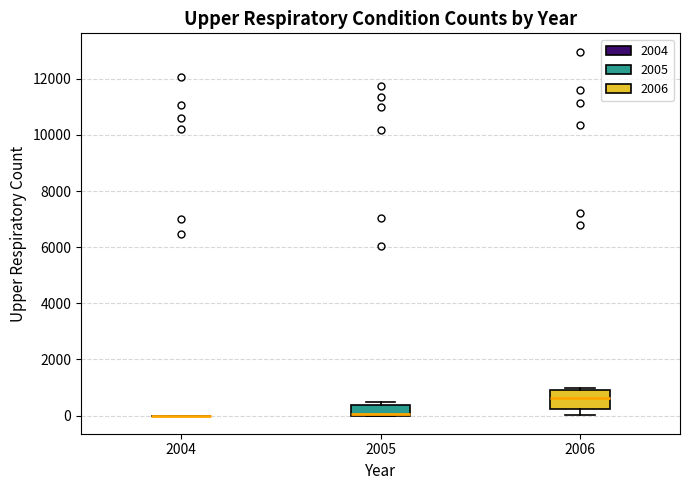

Which box is the tallest, from its lower edge to its upper edge?

2006